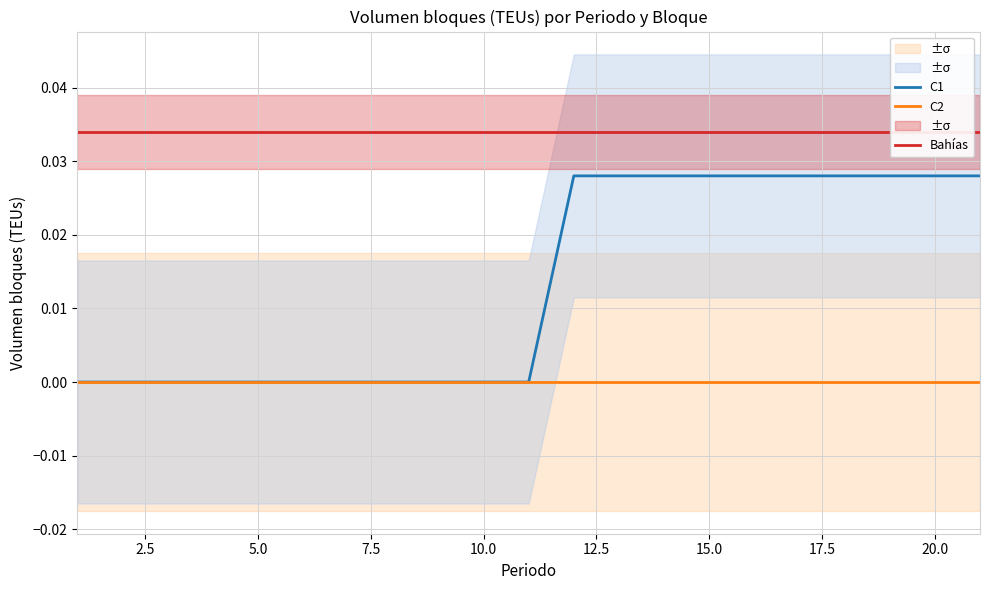

What is the sum of all C1 values?

0.3